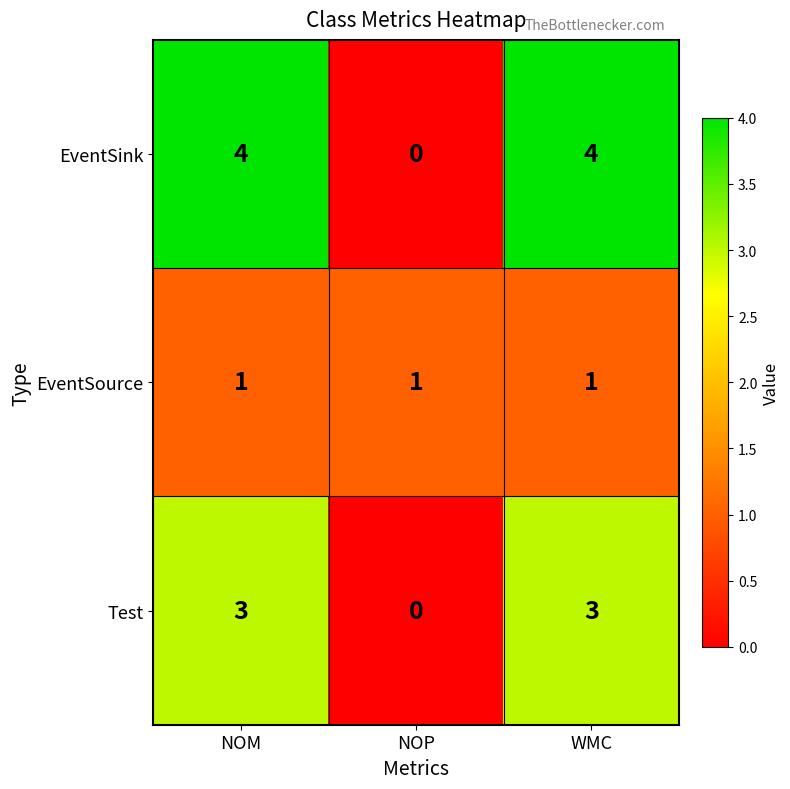

True or false: Test has a value of 0 at NOP.

True